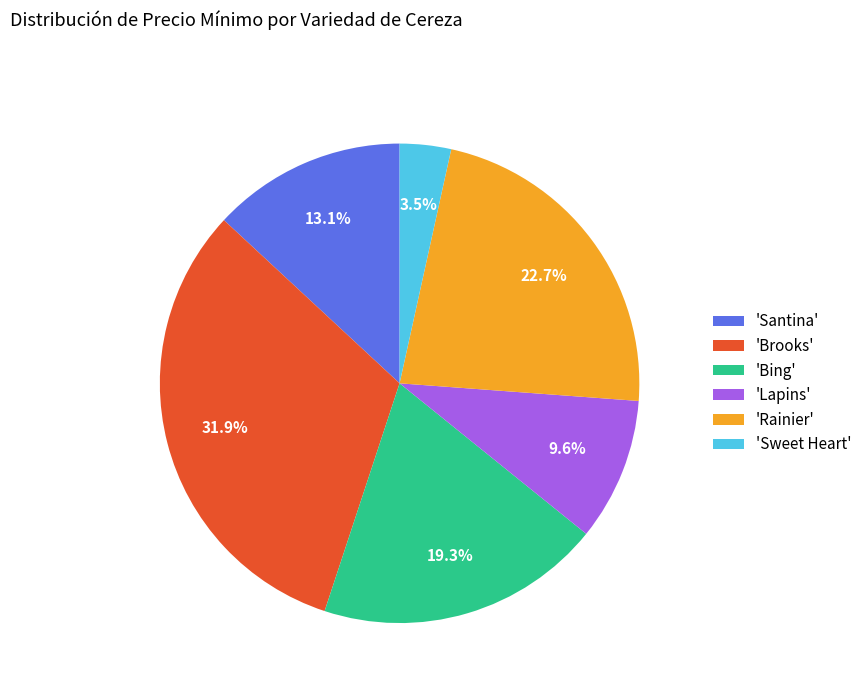

Count the number of slices in the pie.

6